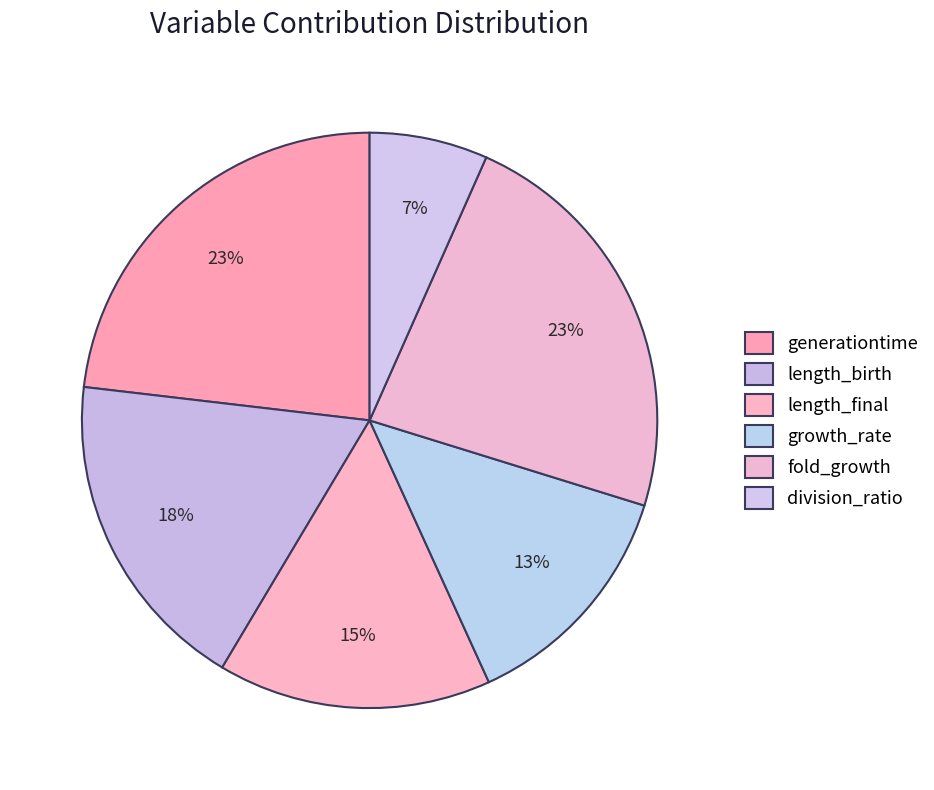

Rank the categories by value from lowest to highest.

division_ratio, growth_rate, length_final, length_birth, fold_growth, generationtime